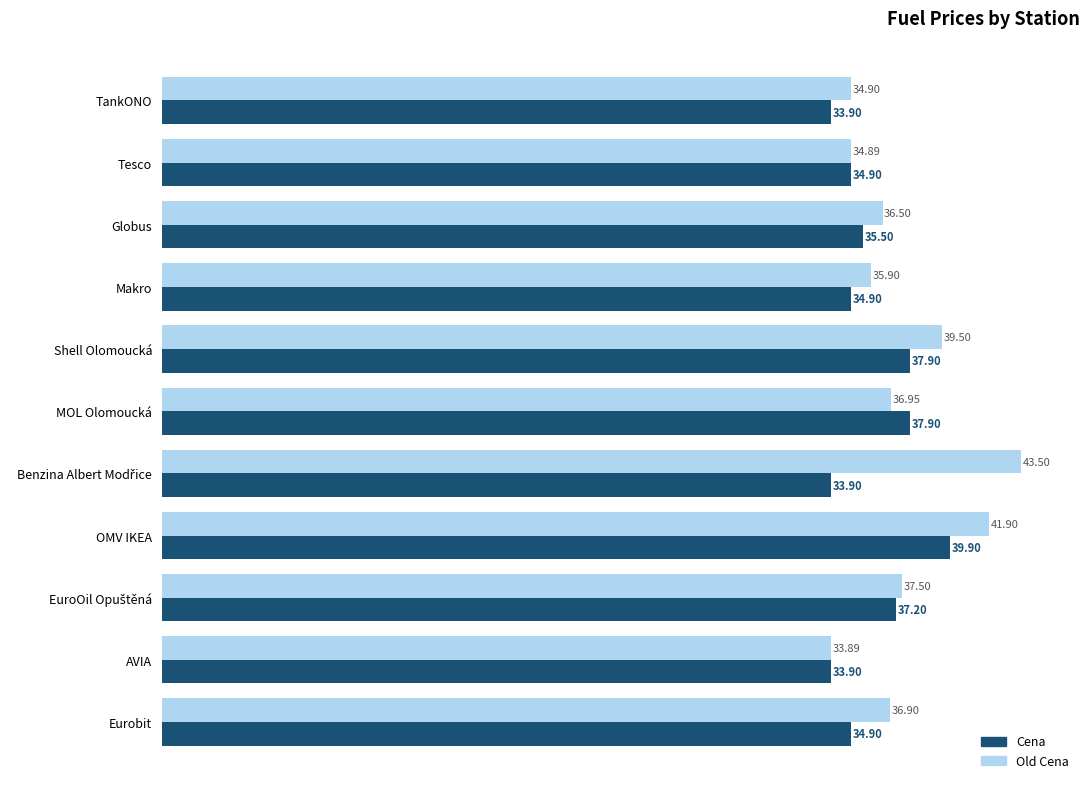

At Eurobit, list the series in order from smallest to largest.

Cena, Old Cena